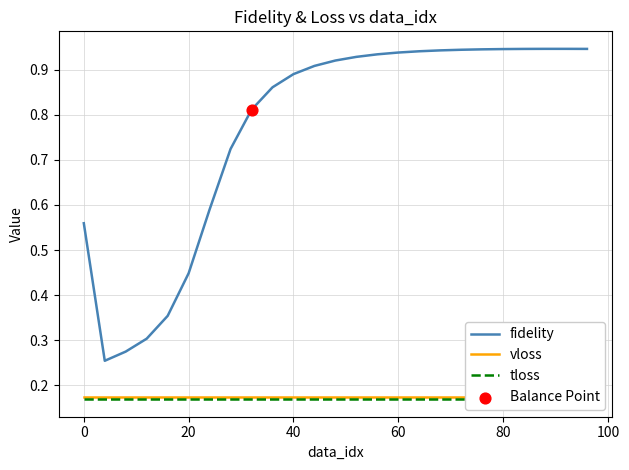

Which series contains the lowest Y value?

tloss